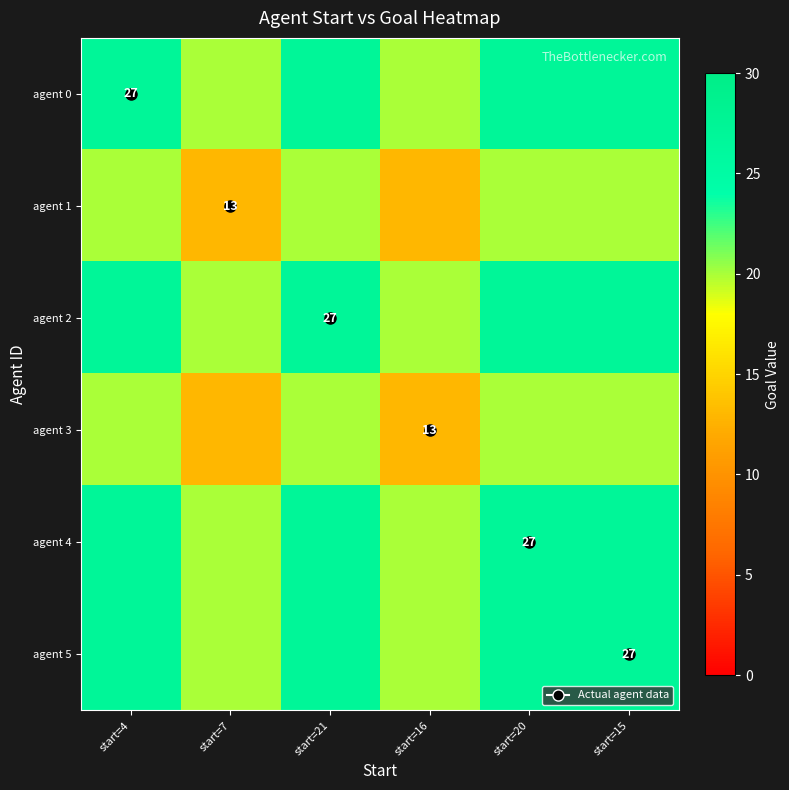

The value of agent 5 at start=7 is 14. True or false?

False